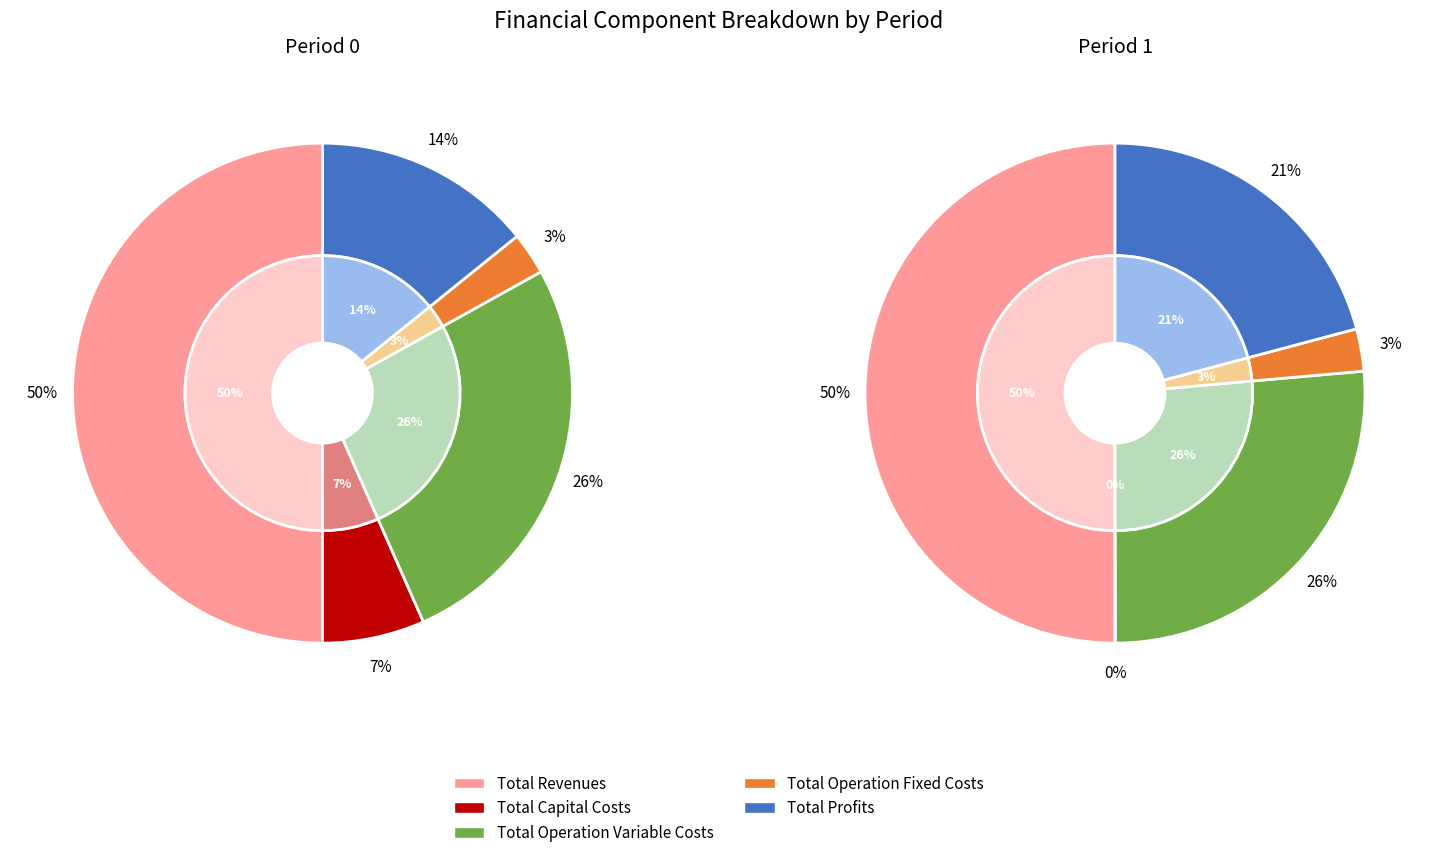

Which category accounts for the majority?

Total Revenues